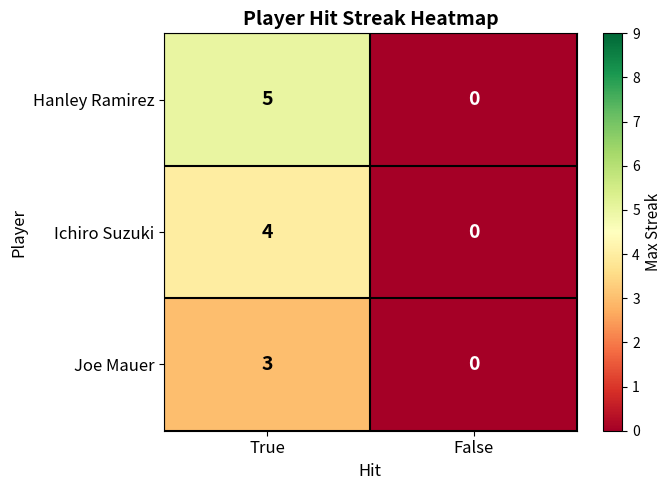

Between True and False, which series saw the biggest shift?

Hanley Ramirez